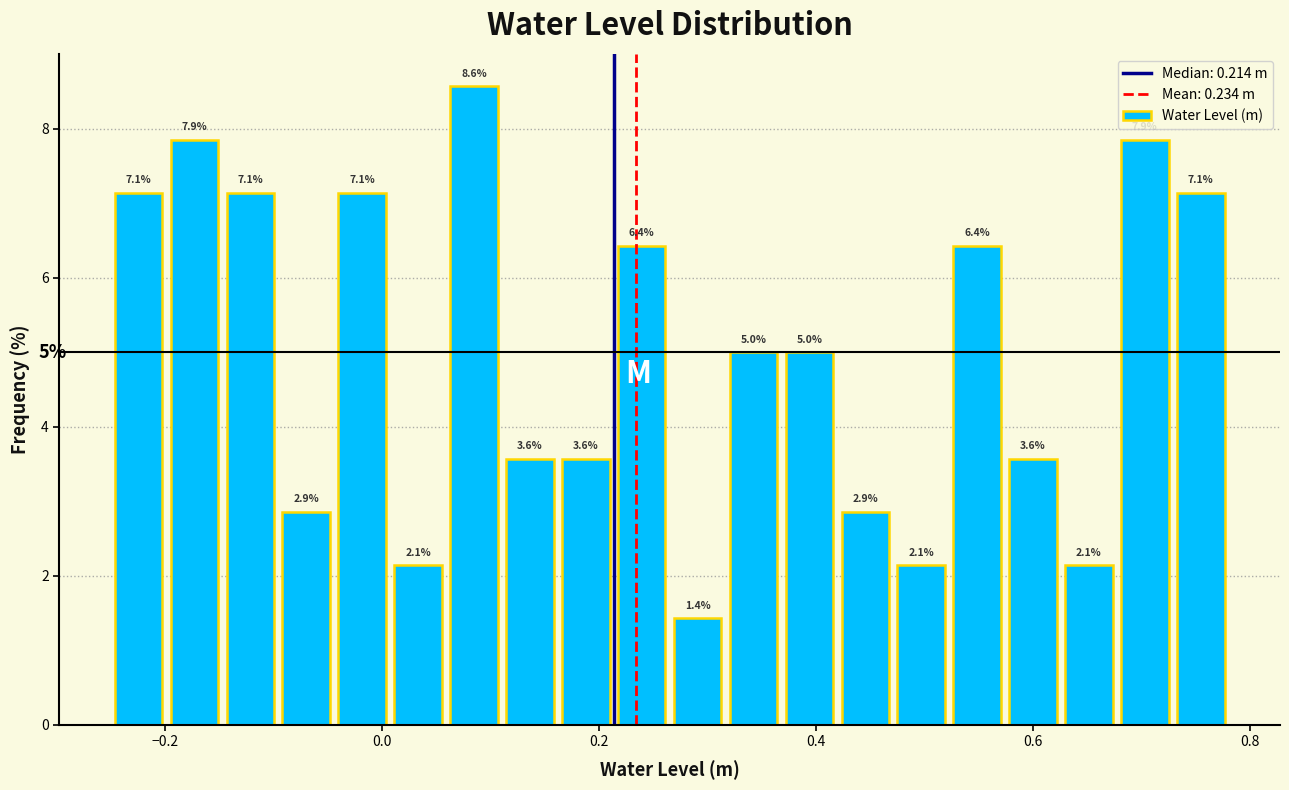

Read against the x-axis, roughly where is the centre of the tallest bar?

0.08